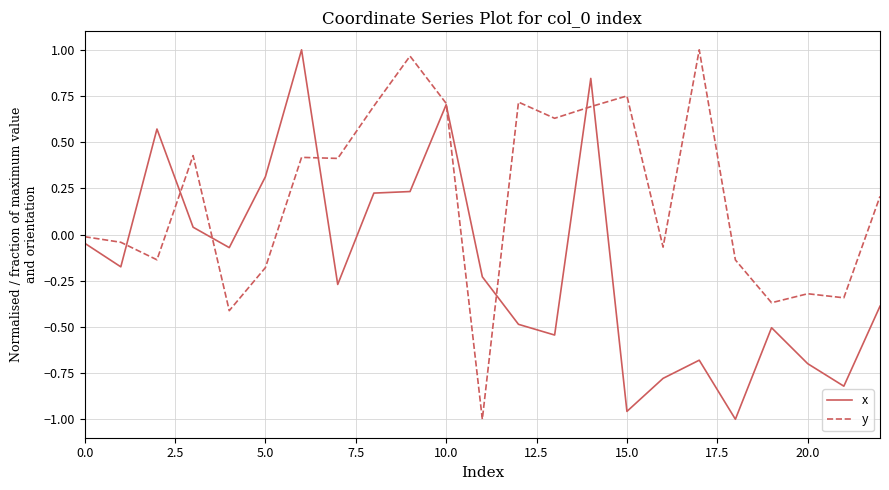

At which label does y reach its minimum?

11